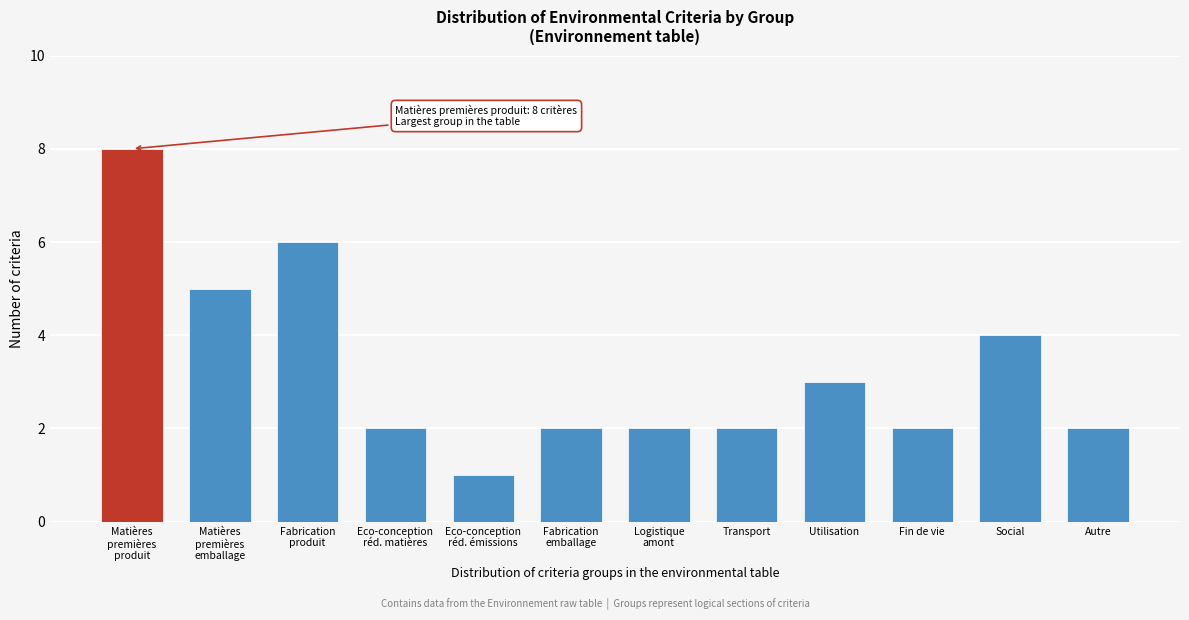

Reading right to left, what are all the values shown in this chart?

2	4	2	3	2	2	2	1	2	6	5	8